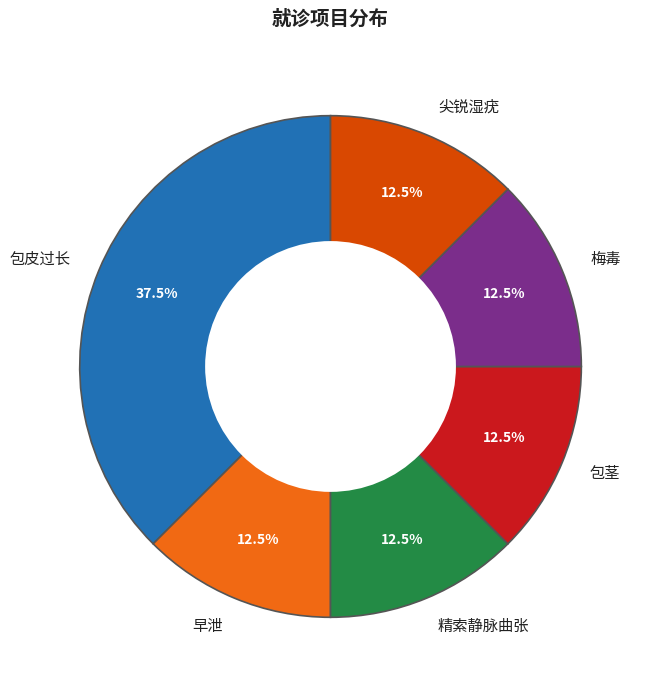

Does 梅毒 account for over 50% of the chart?

No